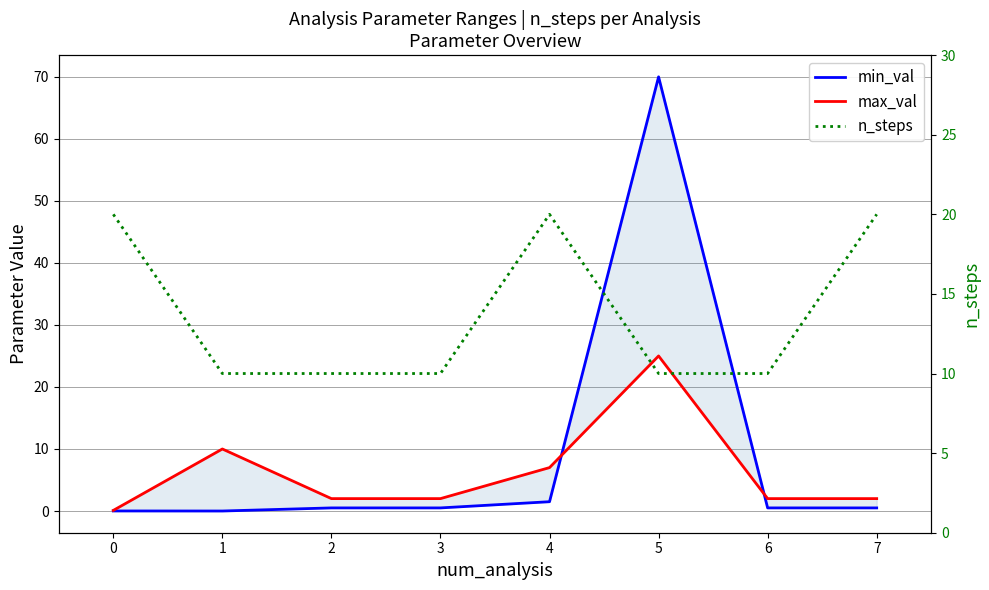

What is the value of the max_val point at the 3rd from the left?

2.0